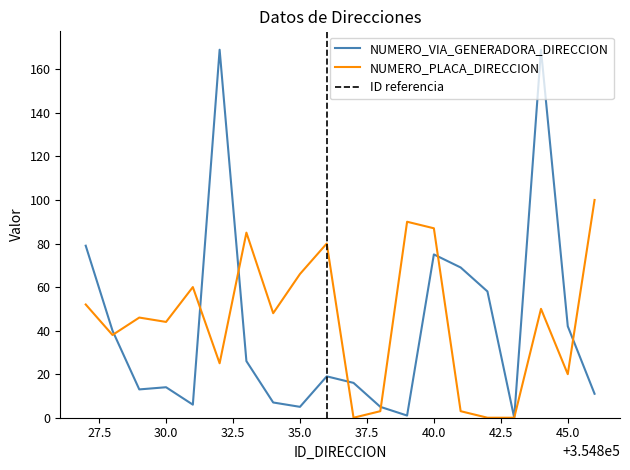

What is the value of the NUMERO_VIA_GENERADORA_DIRECCION point at the 9th from the left?

5